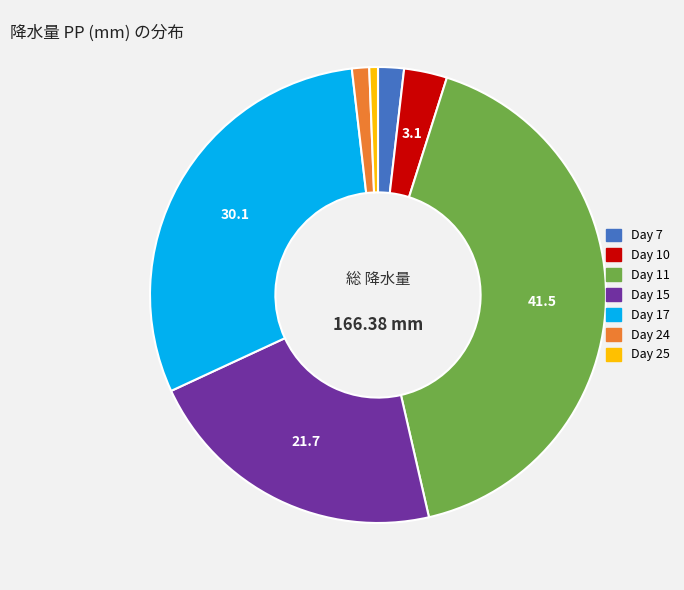

Does any single category account for the majority?

No